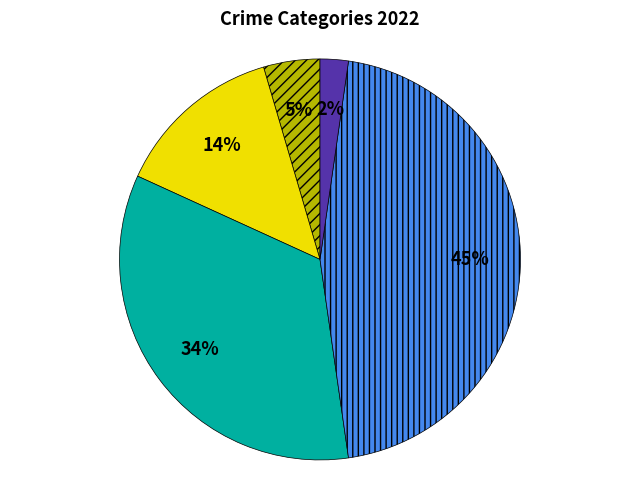

How many slices are in this pie chart?

5